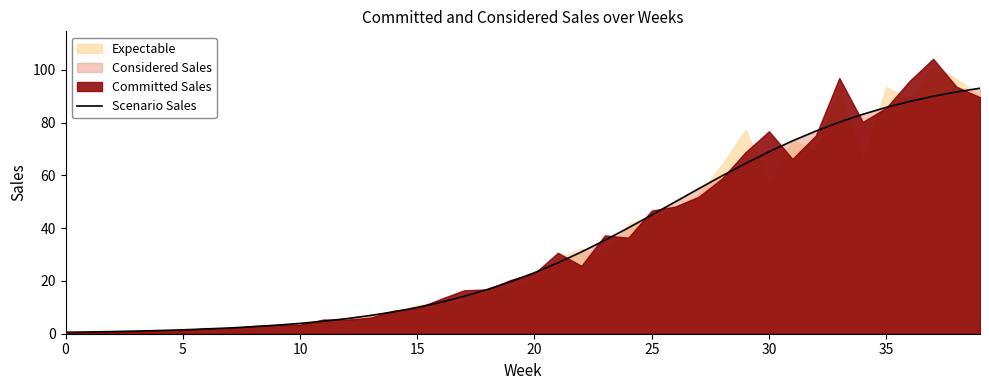

The chart shows a value of 1.5 at 15. True or false?

False